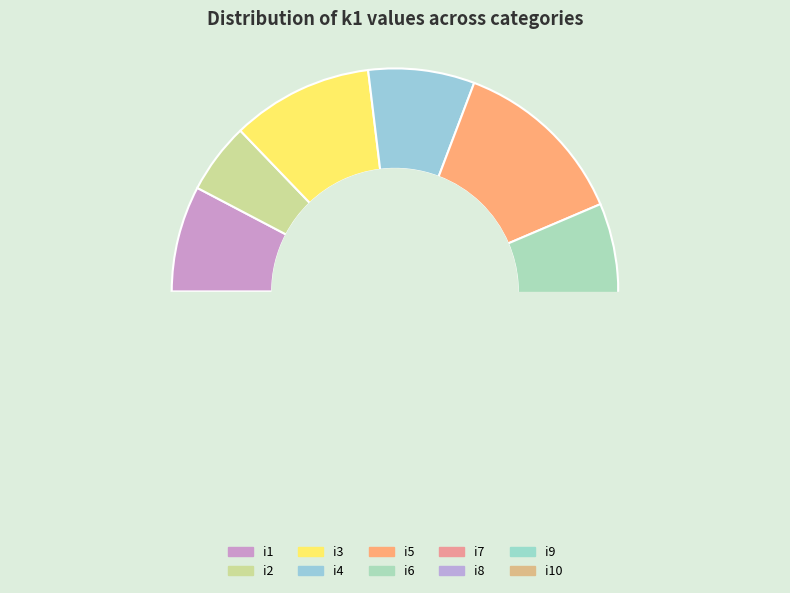

Is i10 the majority of the pie?

No